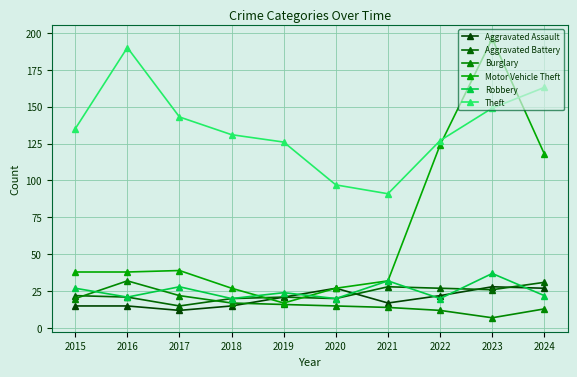

How many times do Theft and Motor Vehicle Theft cross each other?

2